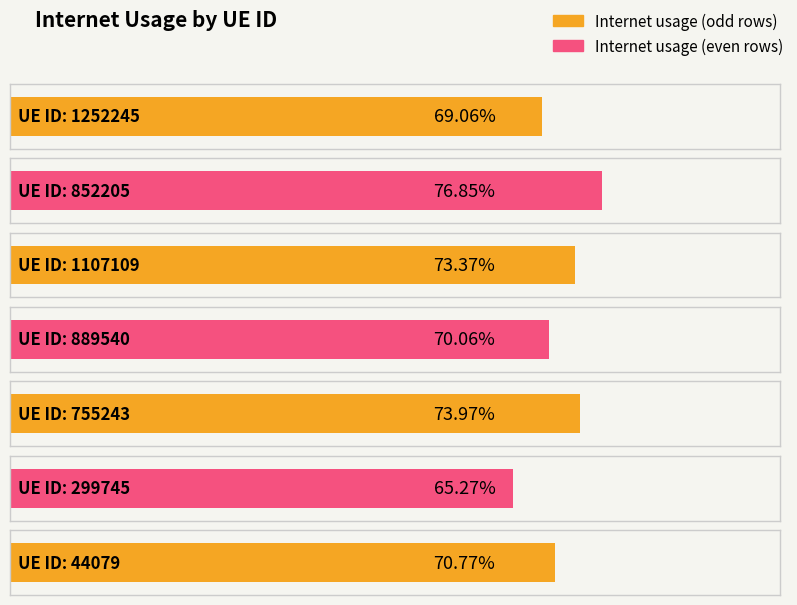

Reading left to right, transcribe all the data shown in this chart.

0.7	0.8	0.7	0.7	0.7	0.7	0.7